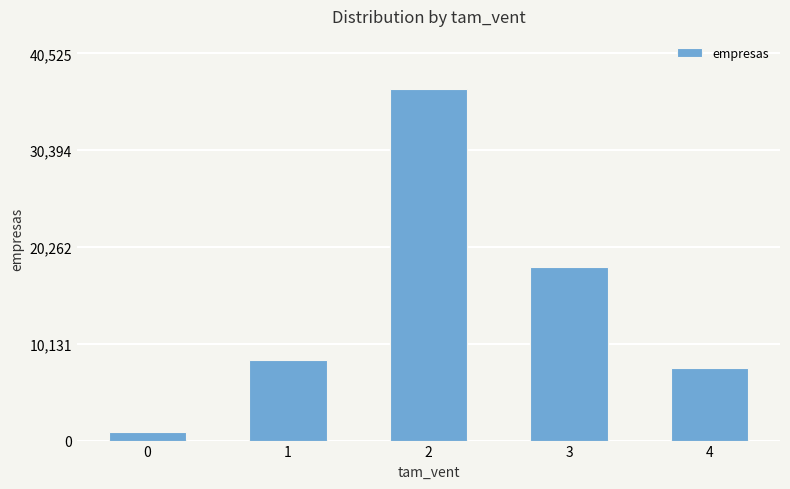

List the labels in order of value, largest first.

2, 3, 1, 4, 0